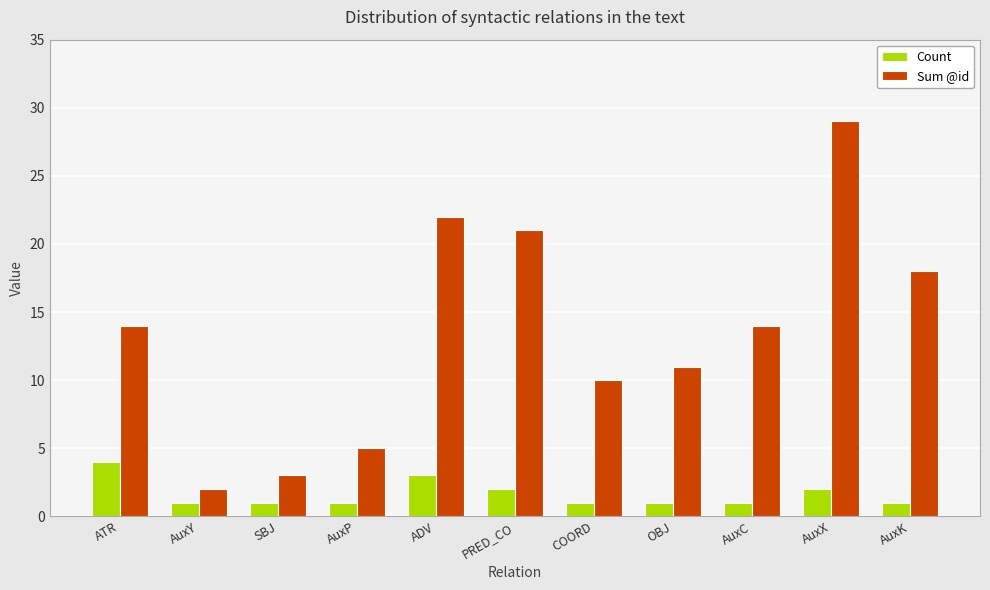

Rank the series at OBJ from highest to lowest value.

Sum @id, Count